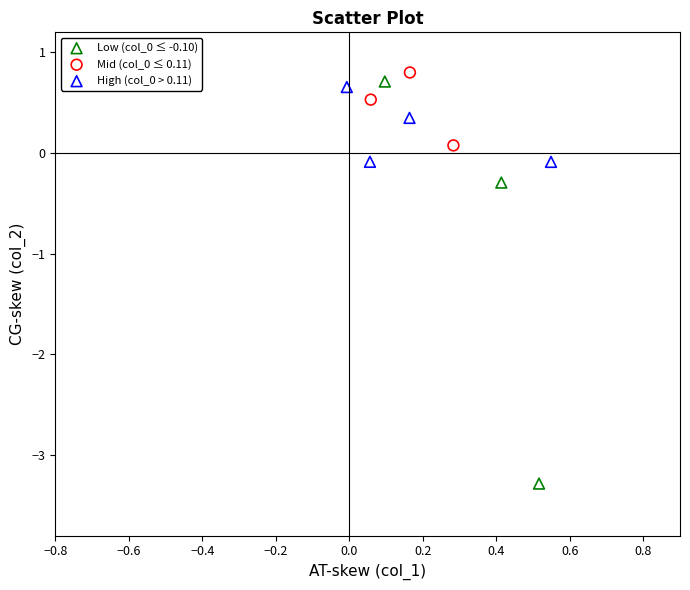

Which series contains the lowest Y value?

Low (col_0 ≤ -0.10)